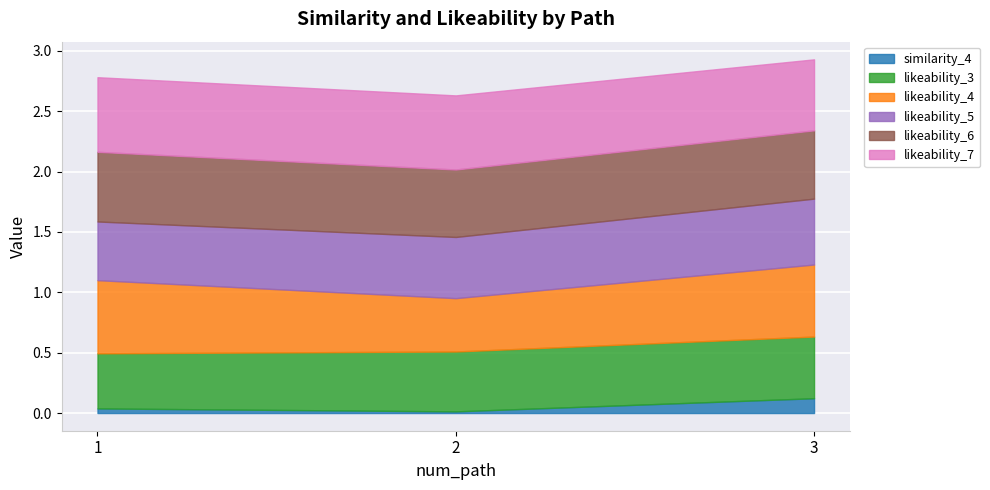

What is the average value of the similarity_4 series?

0.1